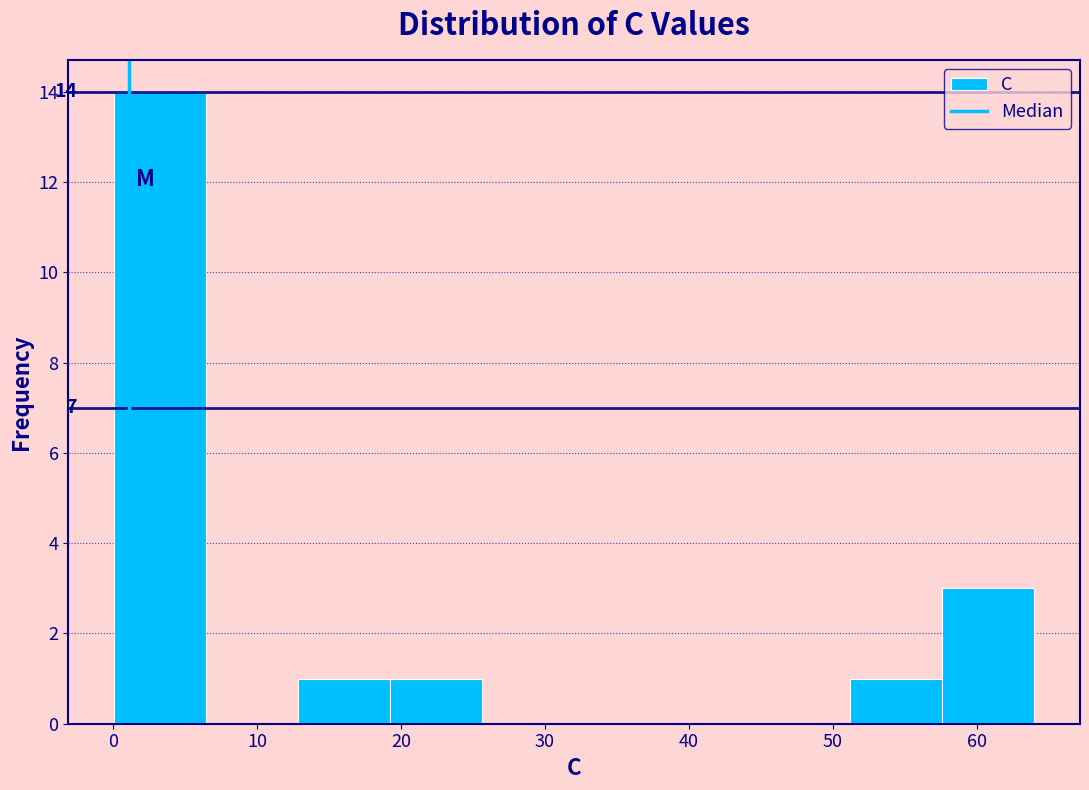

Over which range of the x-axis is the bar tallest?

0 to 6